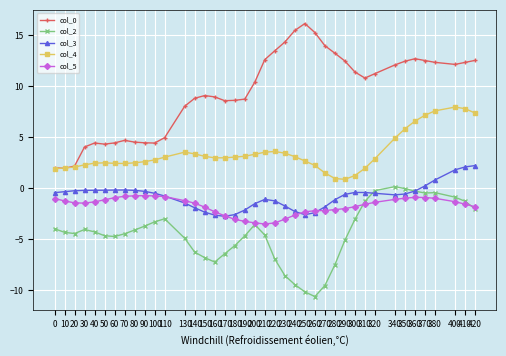

Is the value of col_4 at 100 greater than the value of col_3 at 140?

Yes